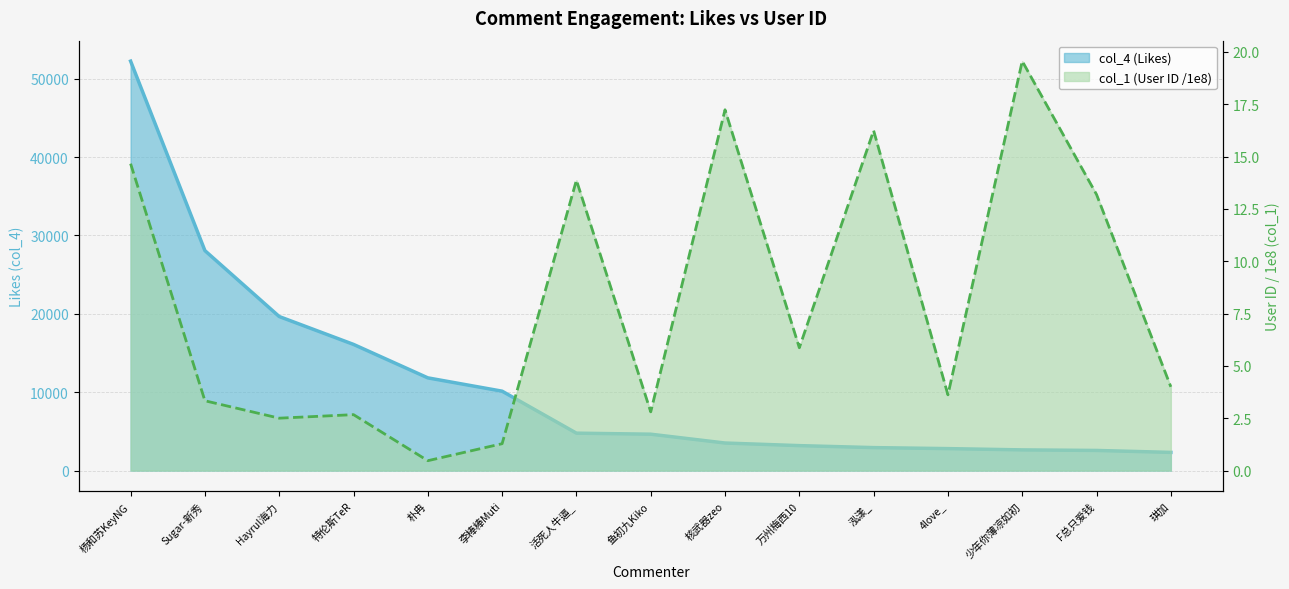

The col_1 (User ID, /1e8) series shows 3.3 at Sugar-新秀. True or false?

True